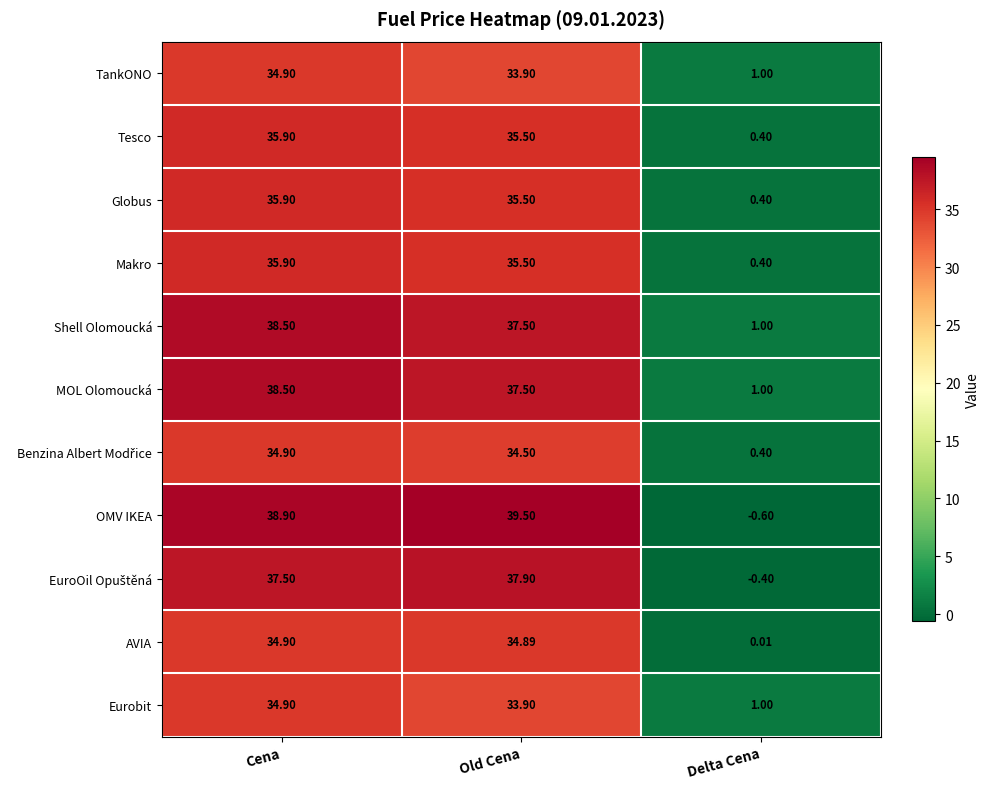

Is the value of AVIA at Old Cena greater than the value of OMV IKEA at Old Cena?

No